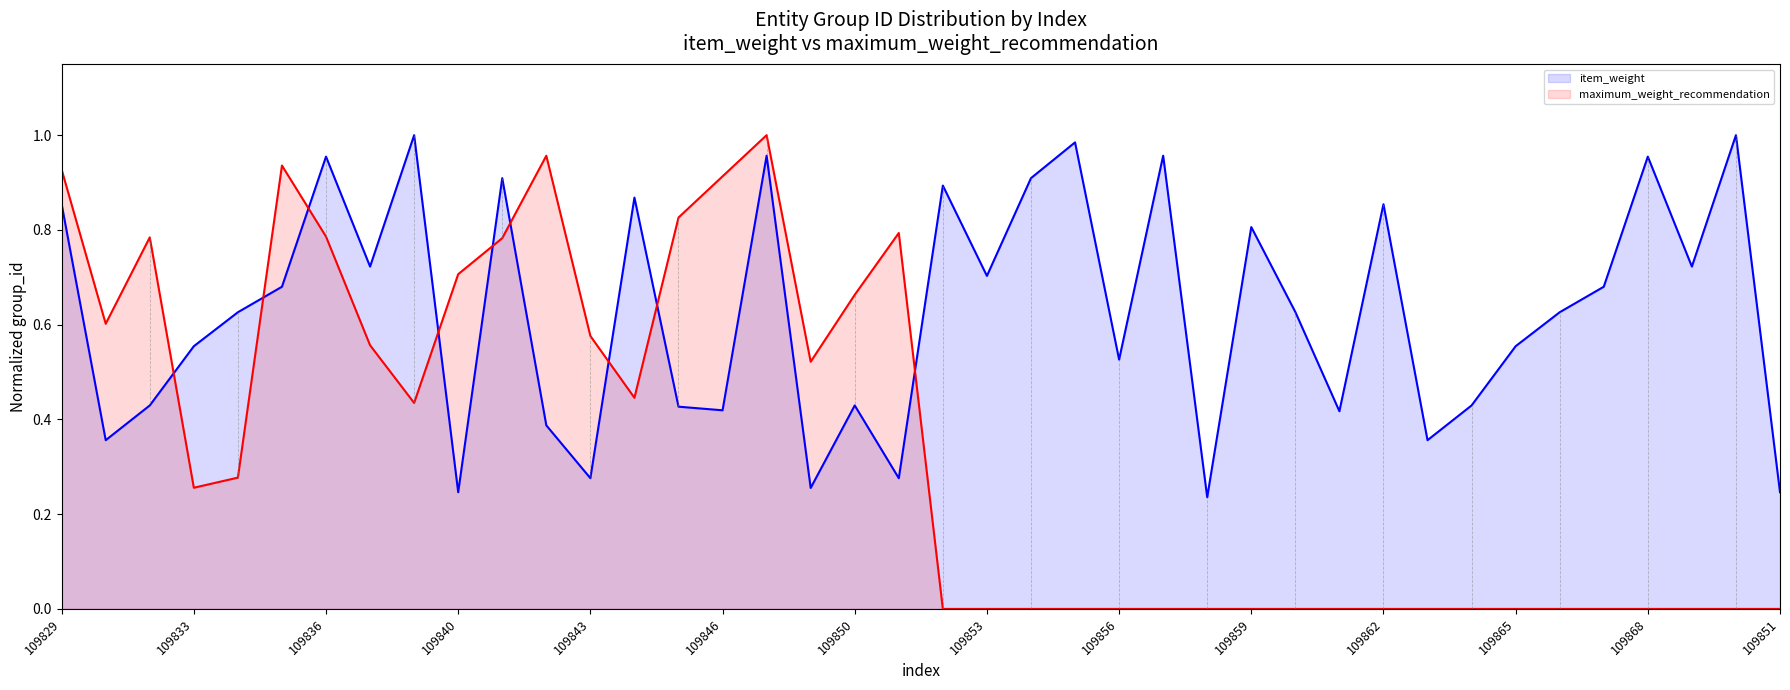

Where is the first local maximum for maximum_weight_recommendation?

109832